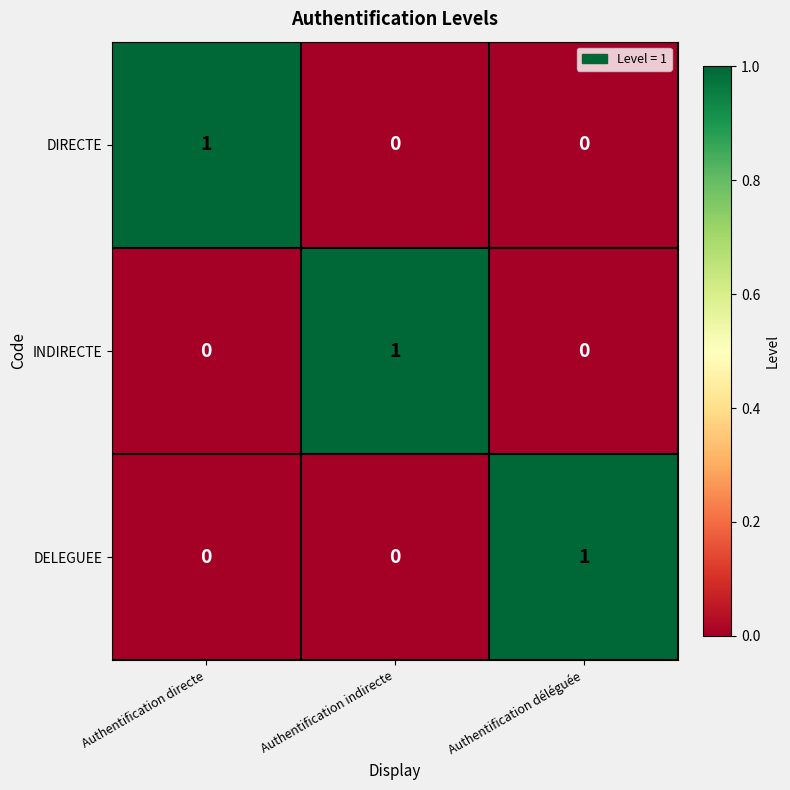

Is it true that DELEGUEE equals 1 at Authentification déléguée?

True